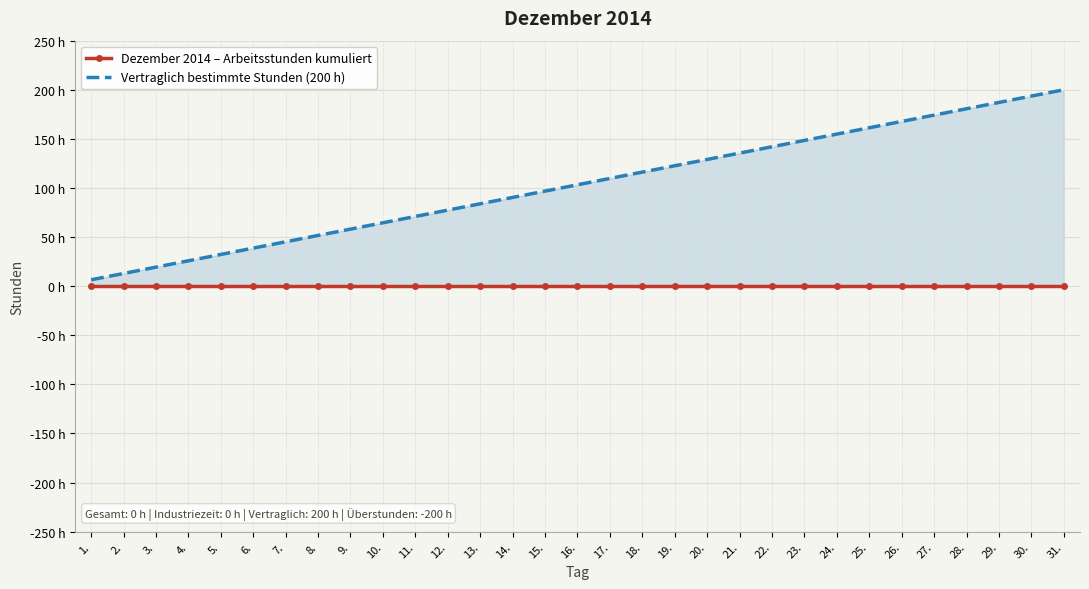

True or false: Vertraglich bestimmte Stunden (200 h) and Dezember 2014 – Arbeitsstunden kumuliert cross at least once.

False